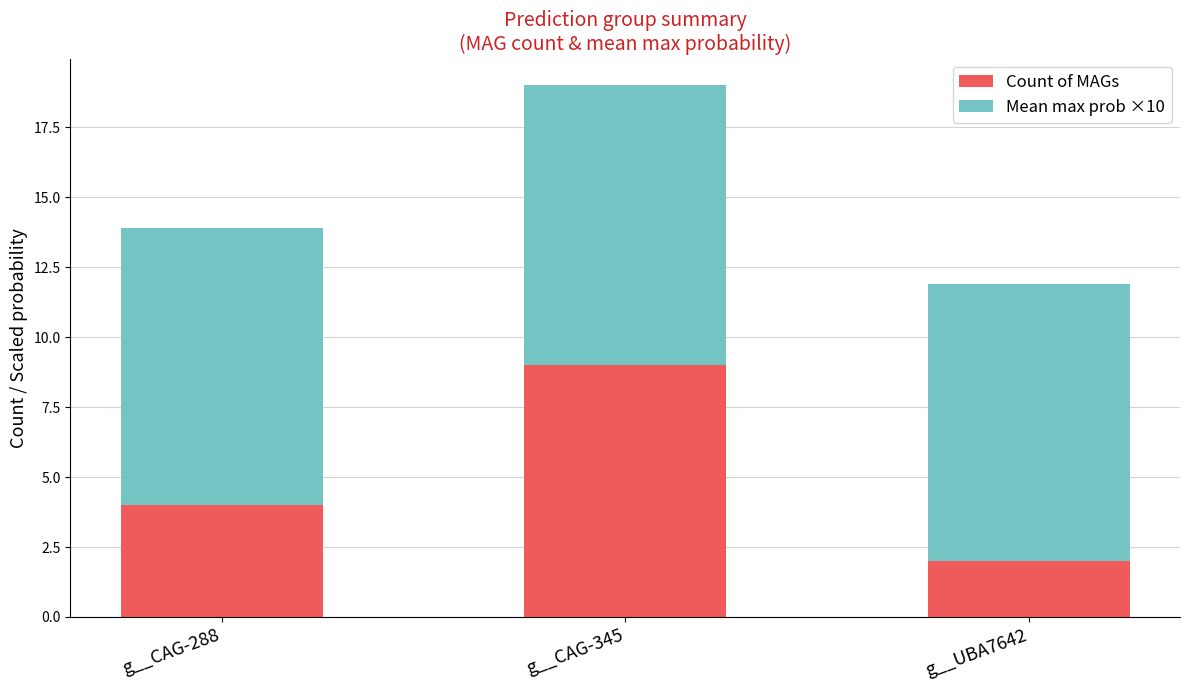

True or false: Count of MAGs has a value of 14.4 at g__CAG-345.

False